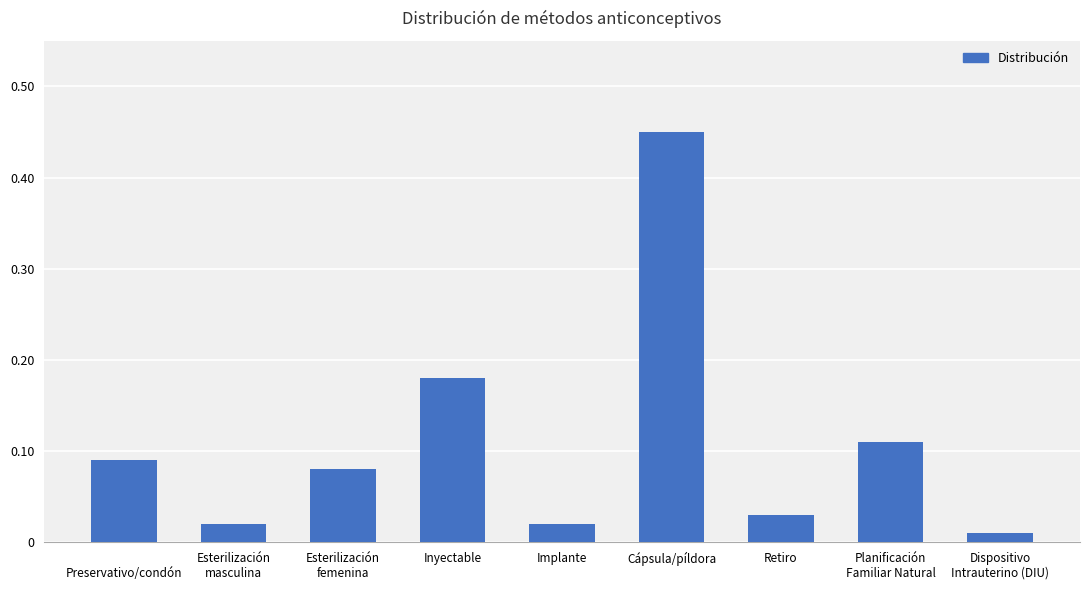

What is the sum of all values?

1.0